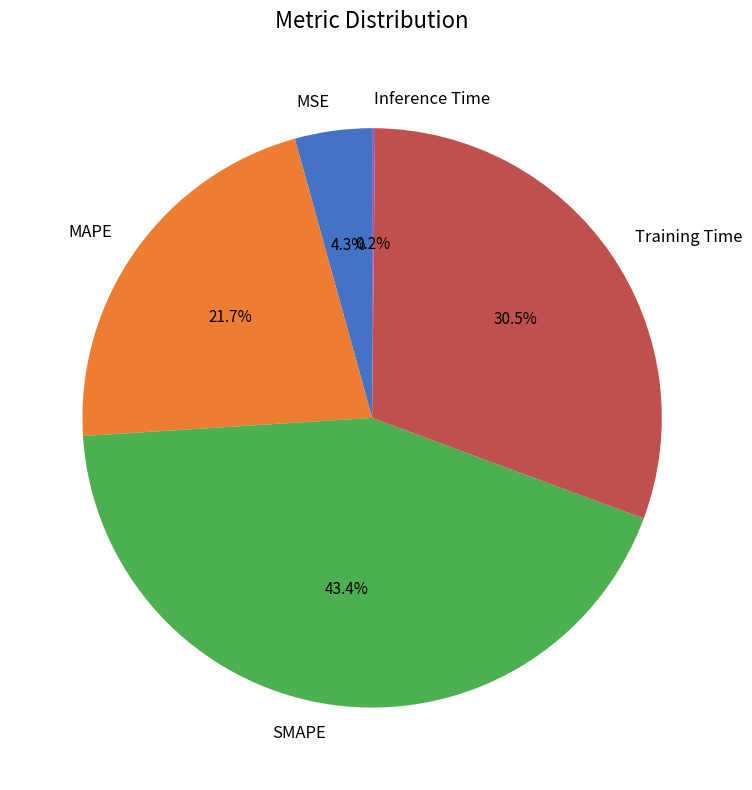

Is there a majority slice in this chart?

No